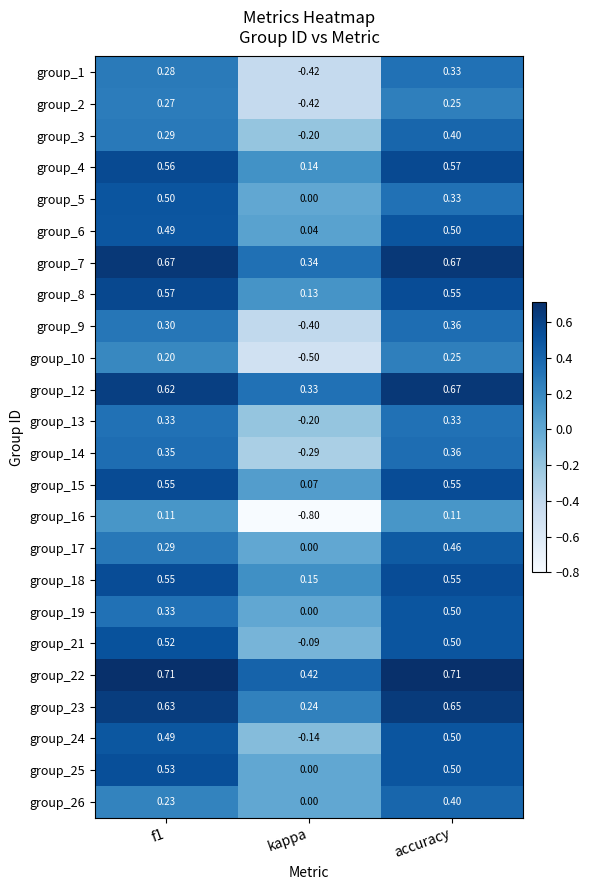

At which label does group_6 reach its minimum?

kappa